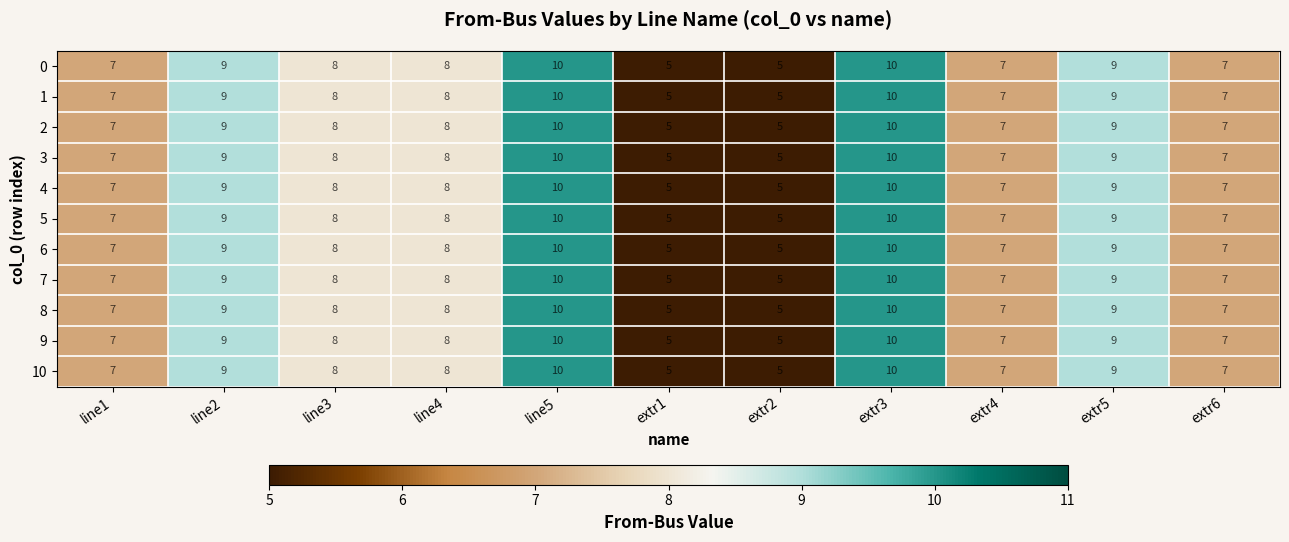

How many values in the 10 series are below 8?

5